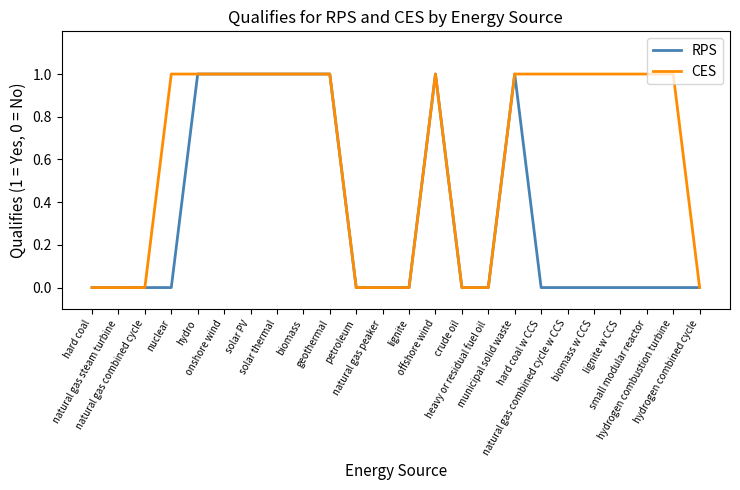

Rank the series by their average value, from highest to lowest.

CES, RPS